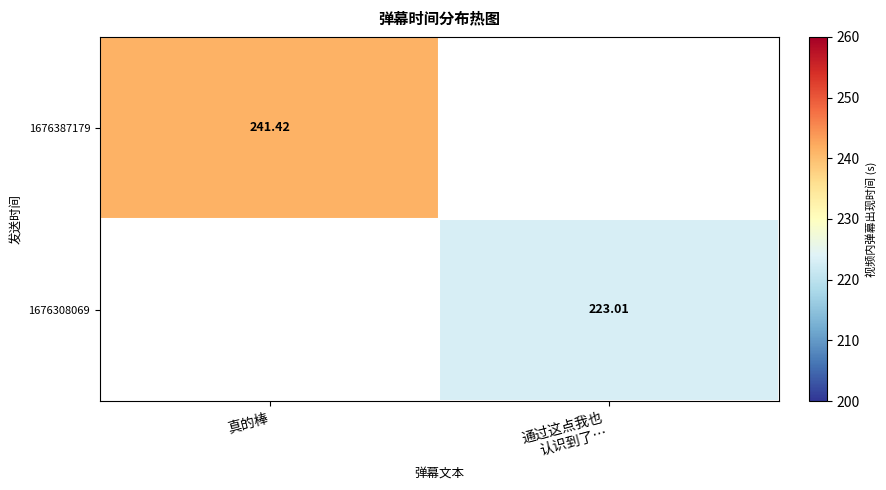

Is the value of 1676387179 at 通过这点我也 认识到了… greater than the value of 1676308069 at 通过这点我也 认识到了…?

No